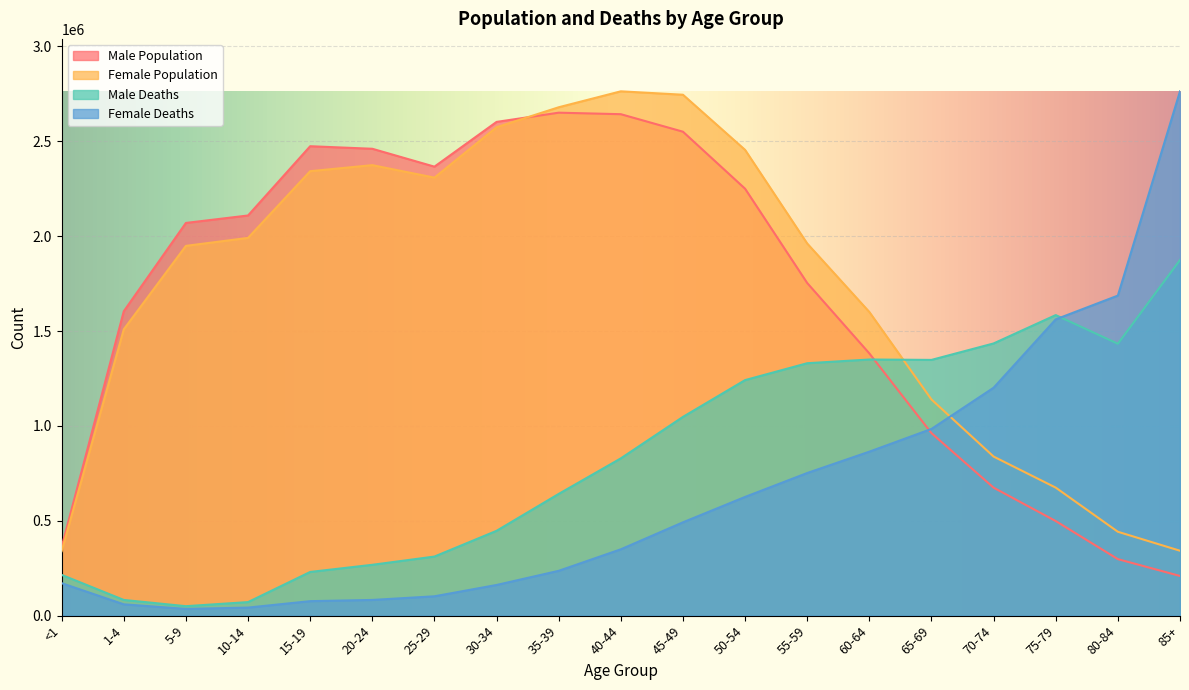

What is the sum of the Male Population values at 75-79 and 5-9?

2568490.0